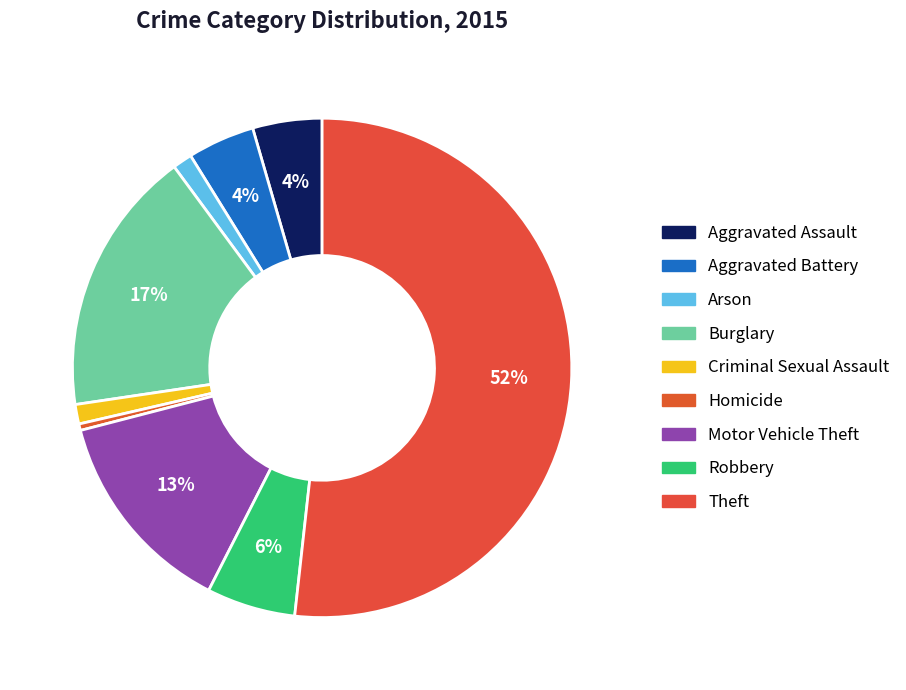

Between Robbery and Theft, which is larger?

Theft